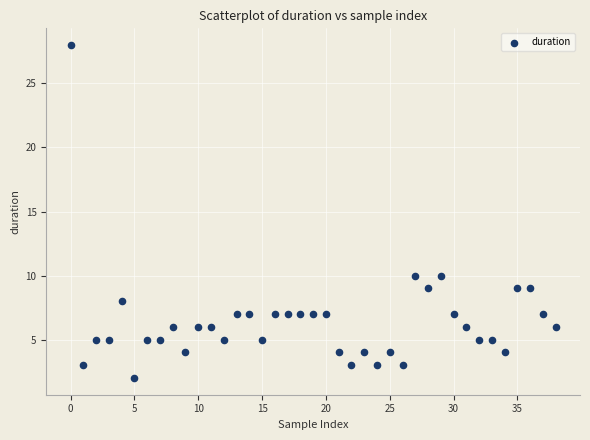

What is the range of Y values (max minus min)?

26